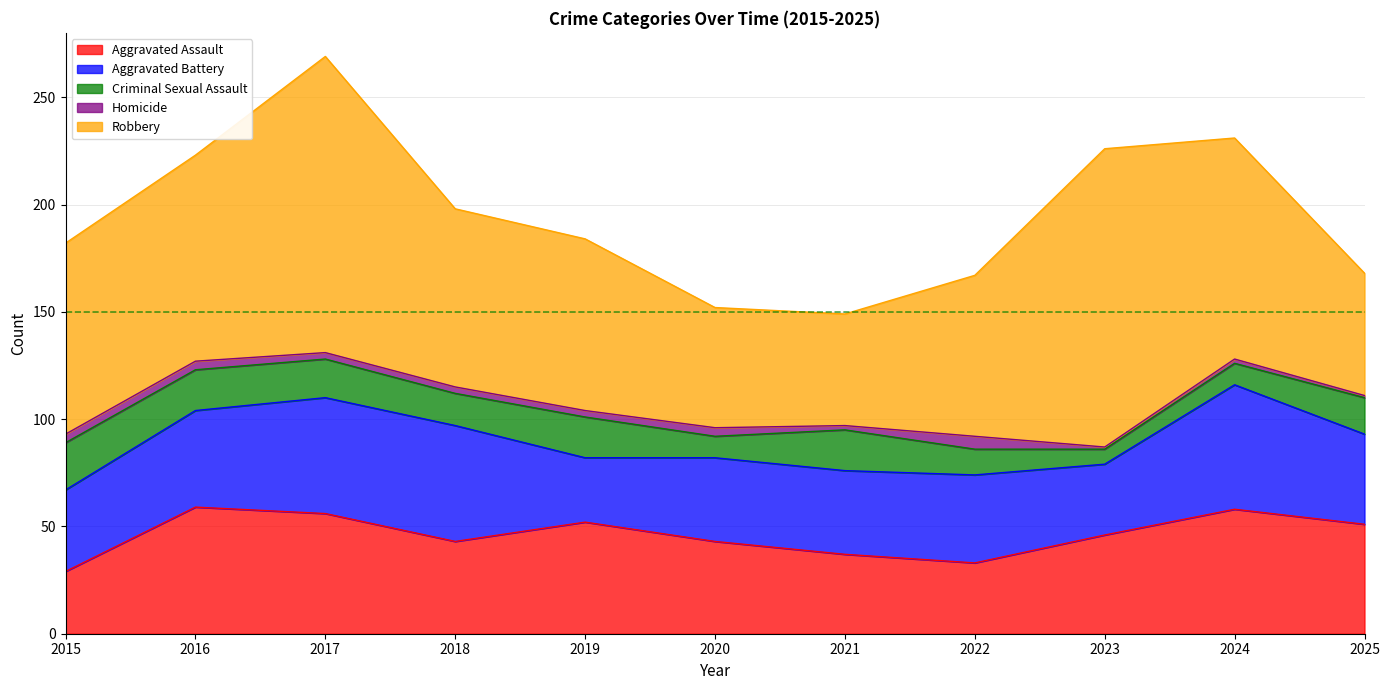

At how many categories does at least one series exceed 77?

7